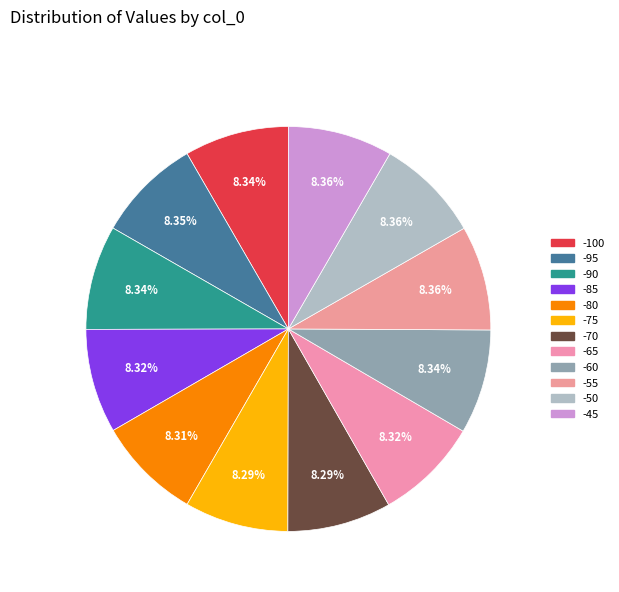

To the nearest percent, what portion does -75 represent?

8%